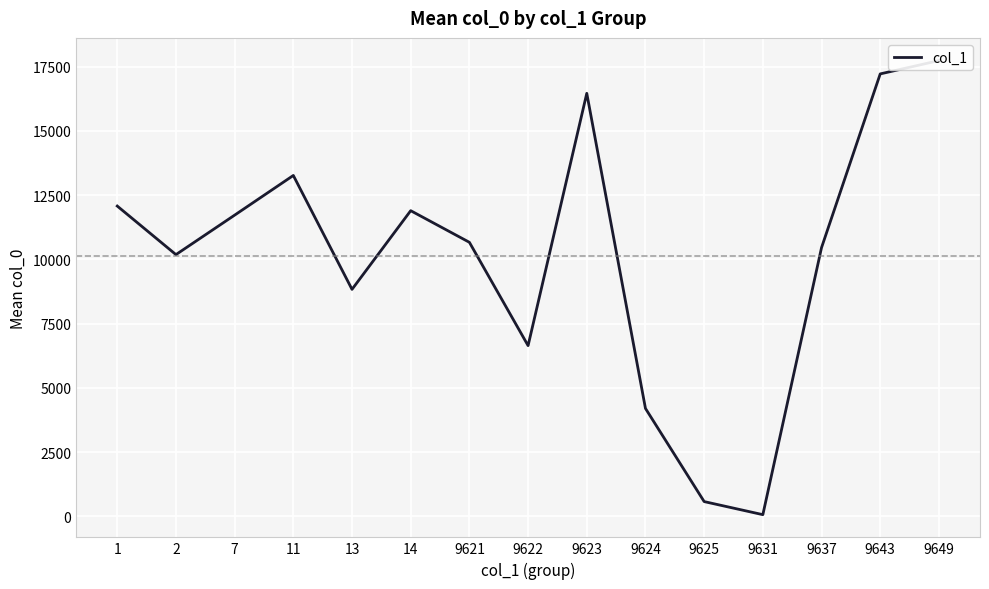

How many lines are shown in the chart?

1